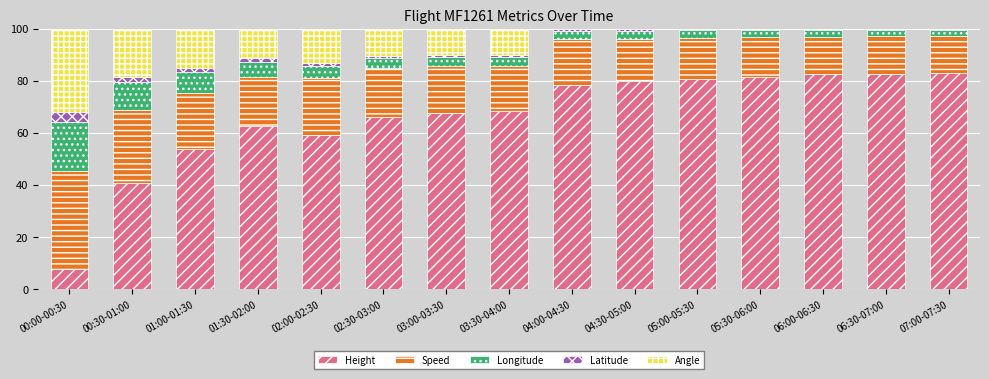

How many categories are shown in the chart?

15